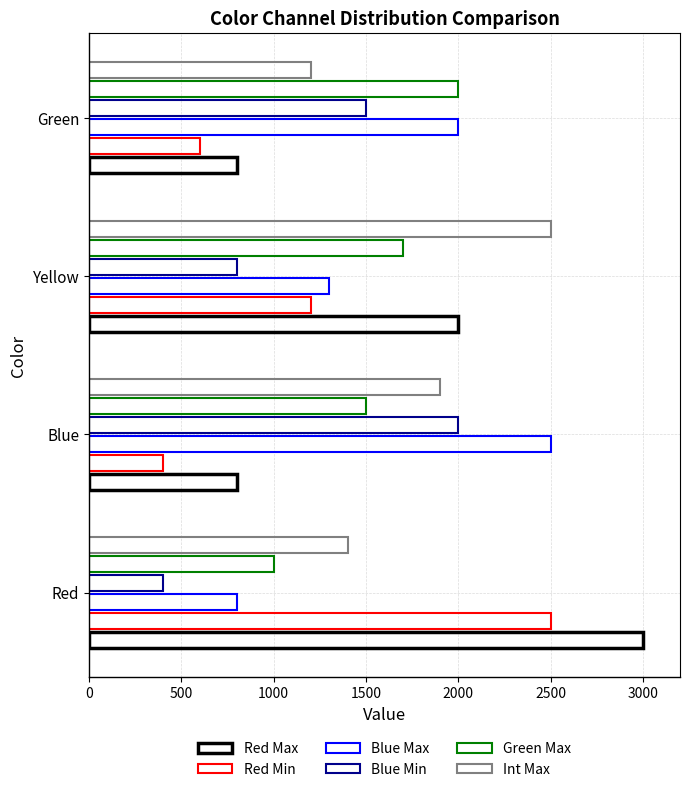

How many distinct data groups are displayed?

6